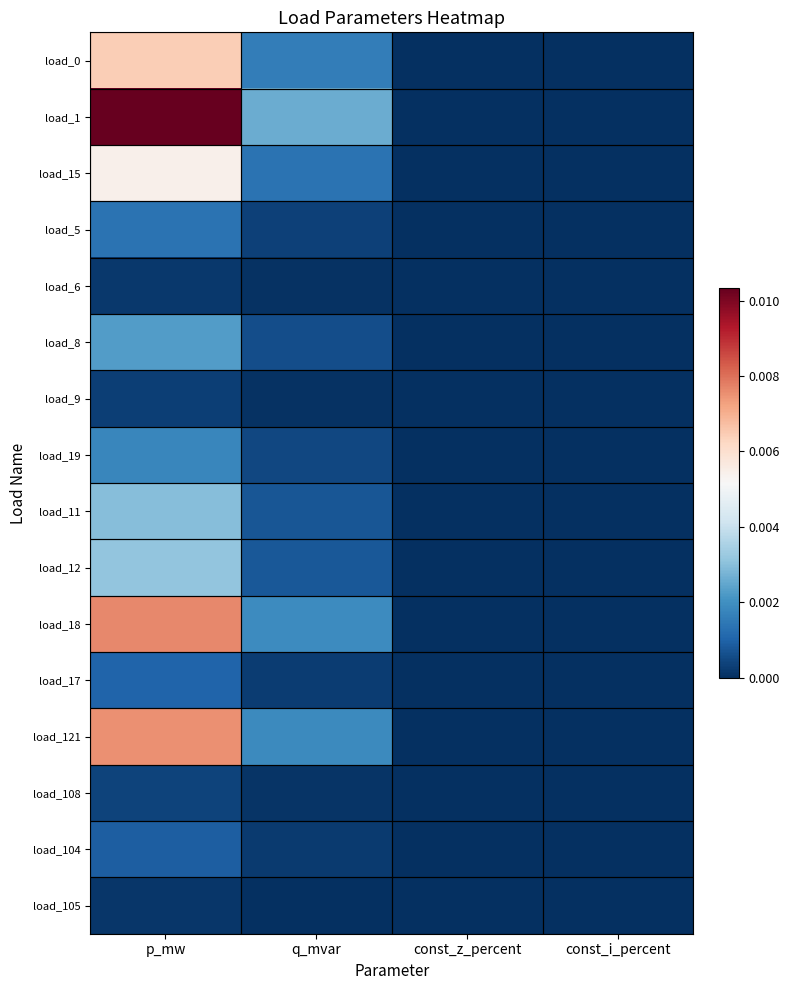

Which series has the widest spread of values?

load_1